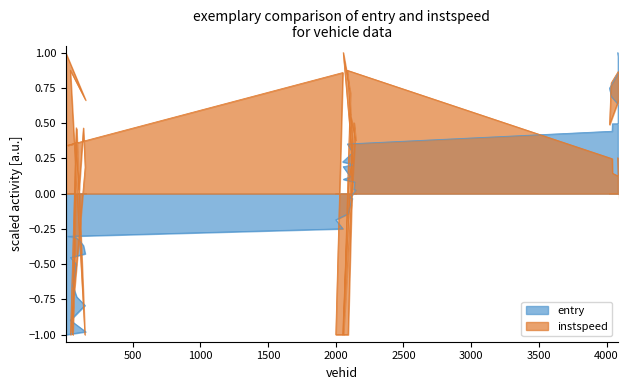

At which label does entry reach its peak?

4083